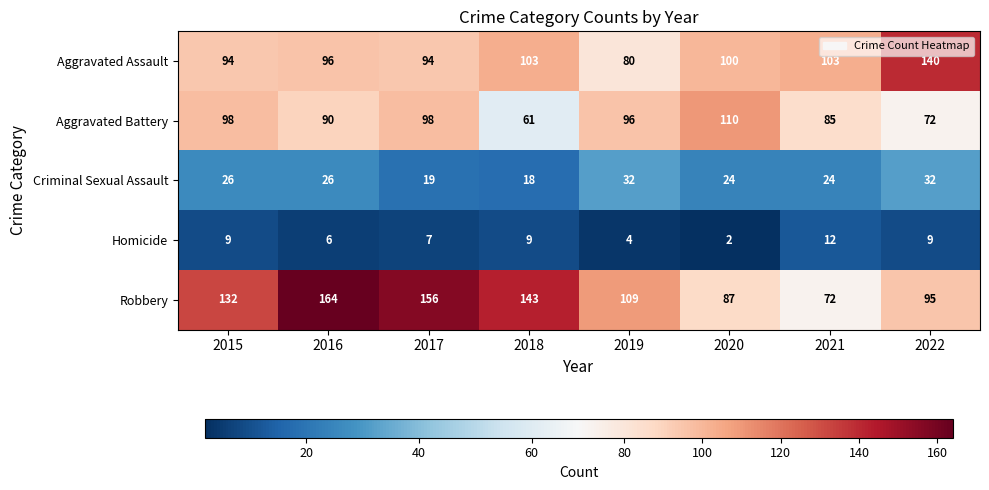

At 2020, list the series in order from smallest to largest.

Homicide, Criminal Sexual Assault, Robbery, Aggravated Assault, Aggravated Battery